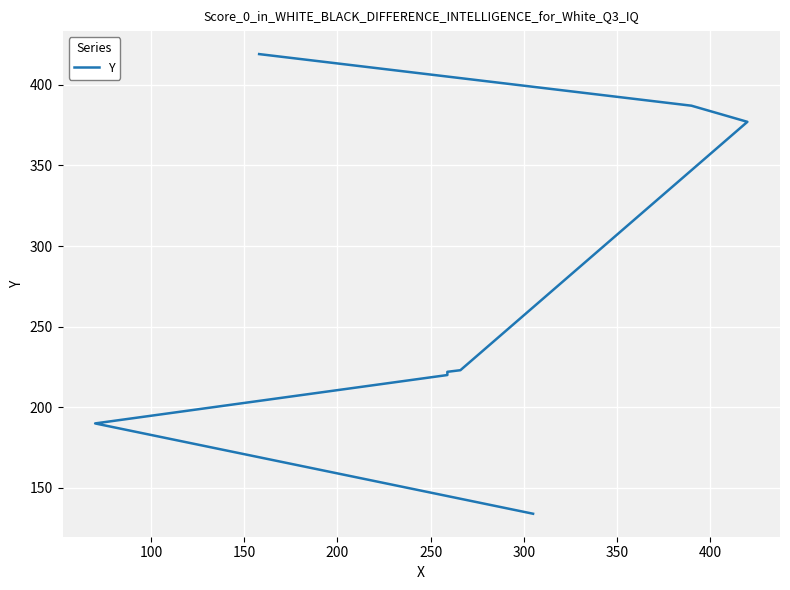

True or false: there are more than 1 points higher than both neighbors.

False